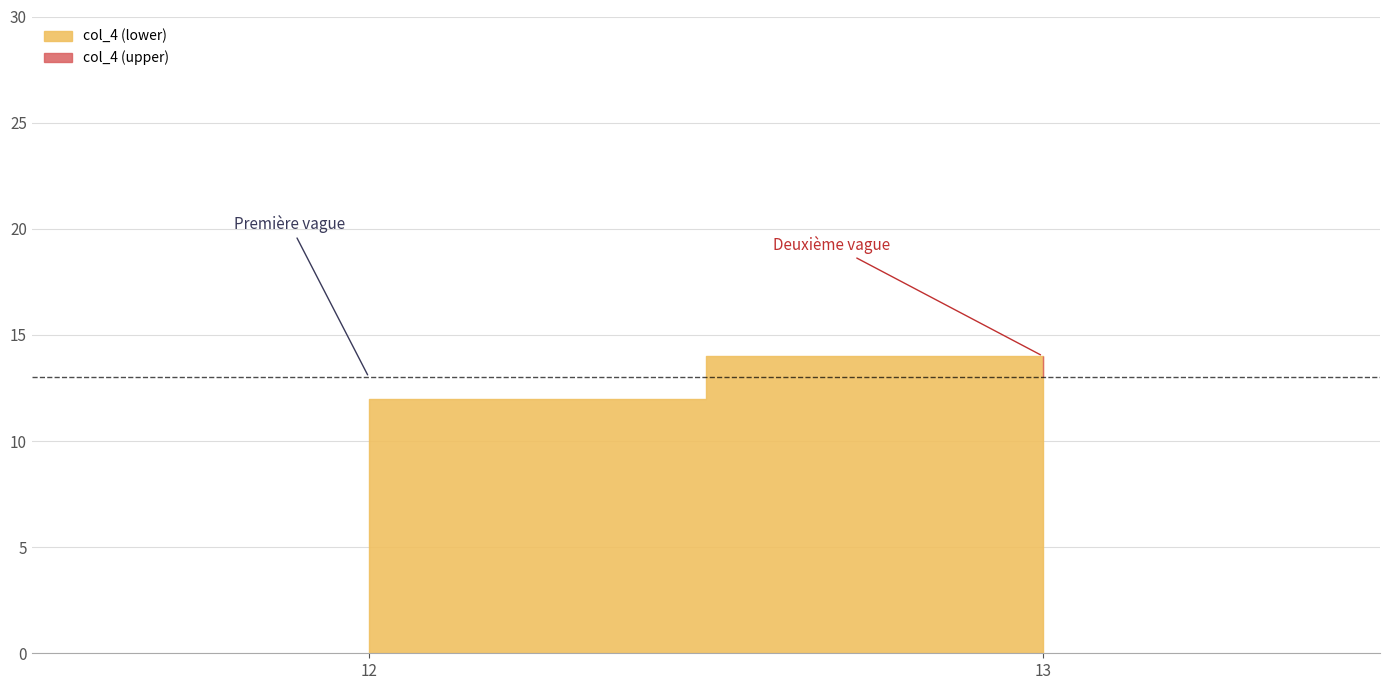

Reading left to right, list all the values displayed in this chart.

12	14